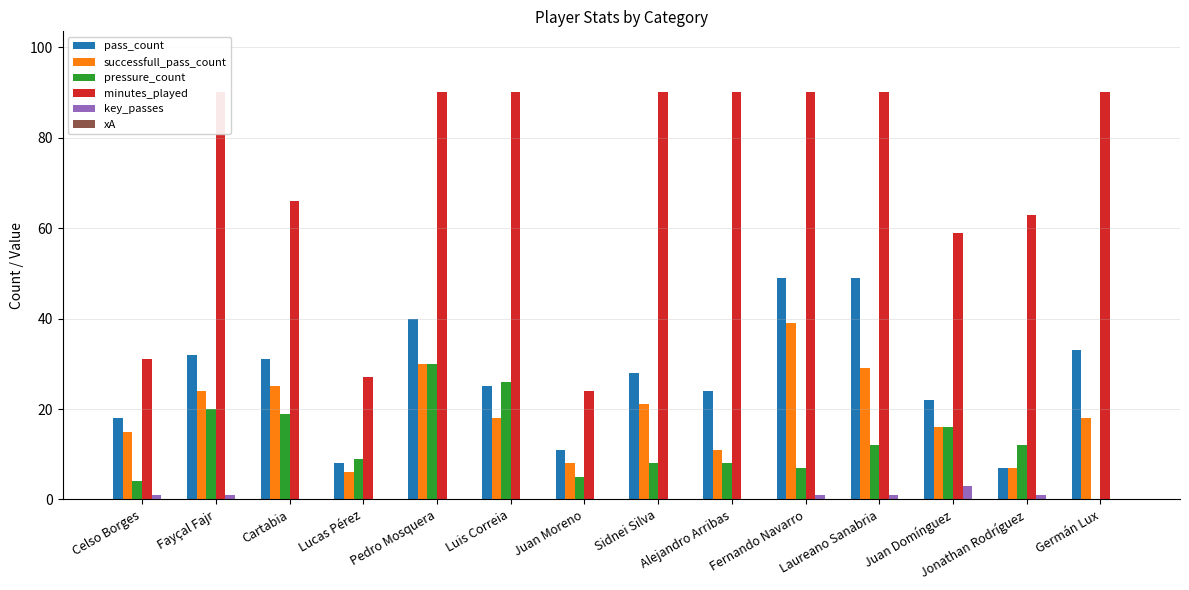

List the labels in order of pressure_count value, largest first.

Pedro Mosquera, Luis Correia, Fayçal Fajr, Cartabia, Juan Domínguez, Laureano Sanabria, Jonathan Rodríguez, Lucas Pérez, Sidnei Silva, Alejandro Arribas, Fernando Navarro, Juan Moreno, Celso Borges, Germán Lux